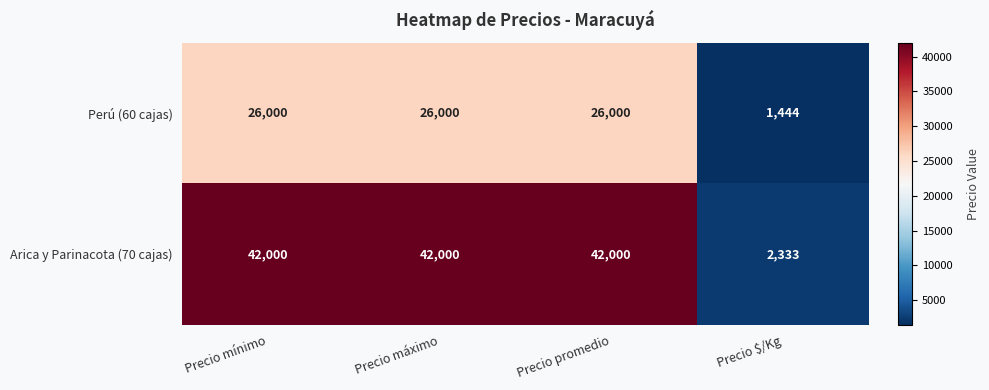

Reading left to right, transcribe all the data shown in this chart.

Perú (60 cajas): 26000	26000	26000	1444
Arica y Parinacota (70 cajas): 42000	42000	42000	2333